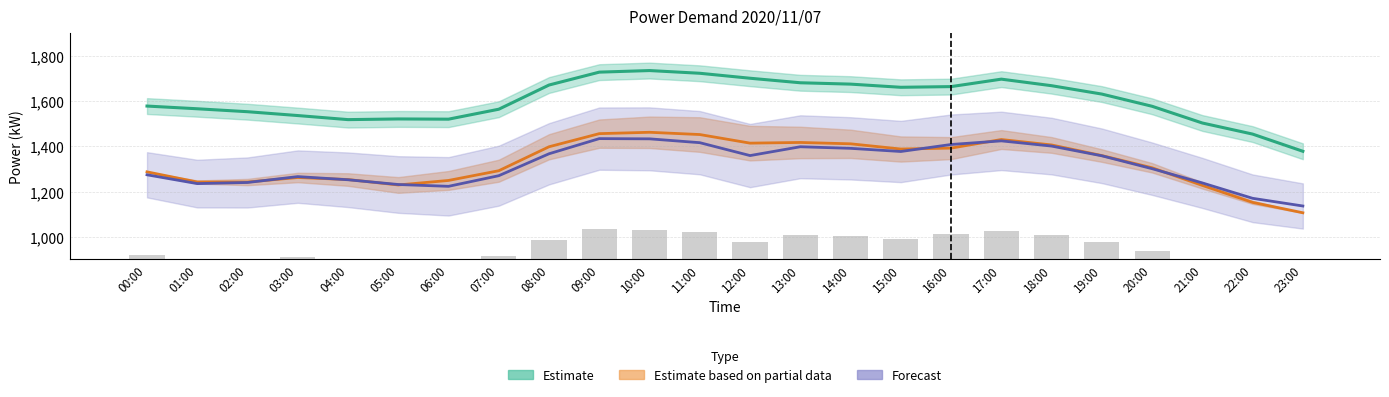

What is the sum of all Estimate (Ízèl) values?

38503.0